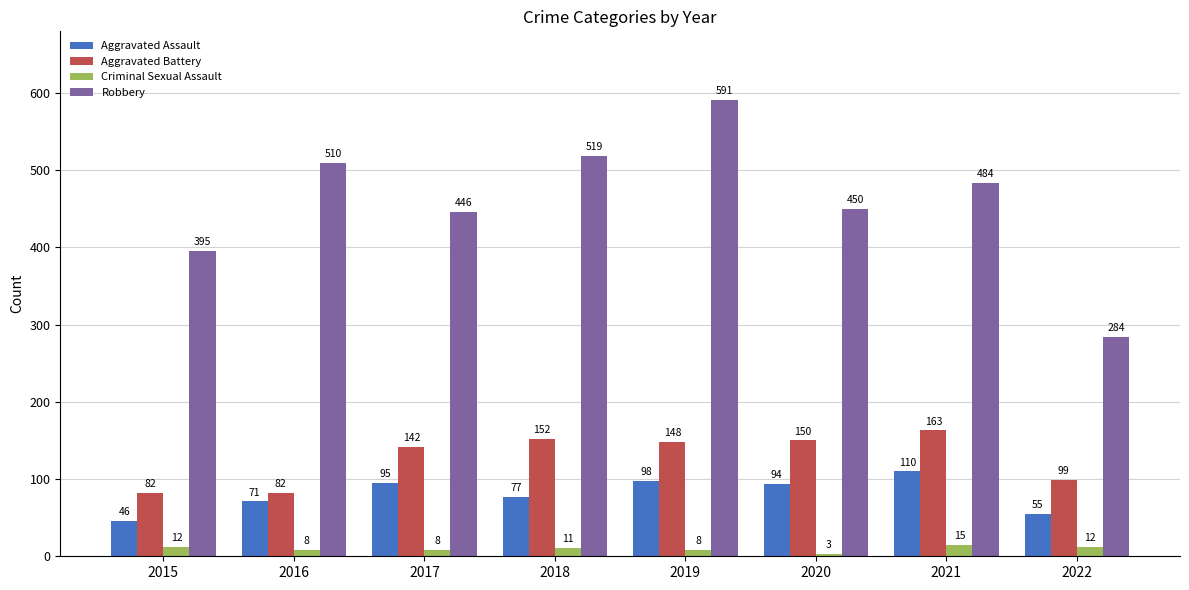

At which label is Robbery closest to 437?

2017